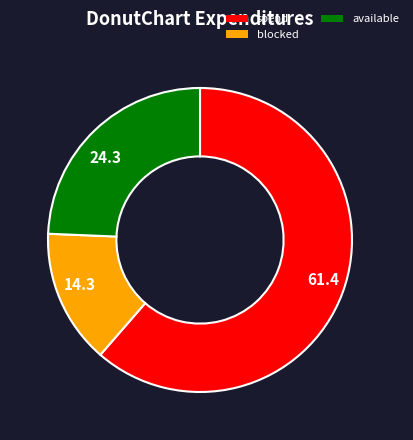

What is the ratio of the value at available to the value at spend?

0.4